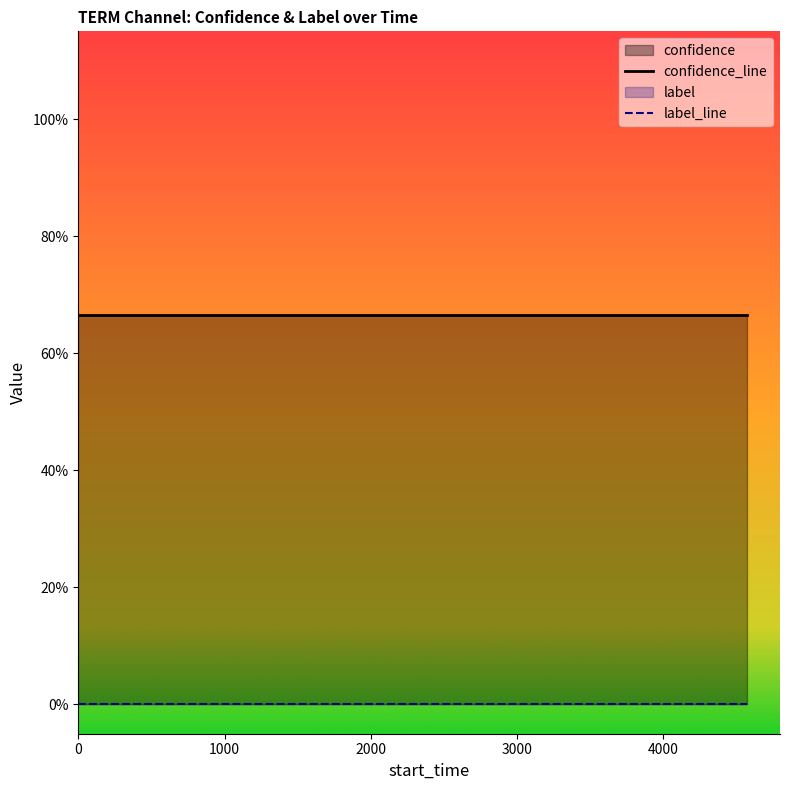

True or false: confidence_line and label_line cross at least once.

False